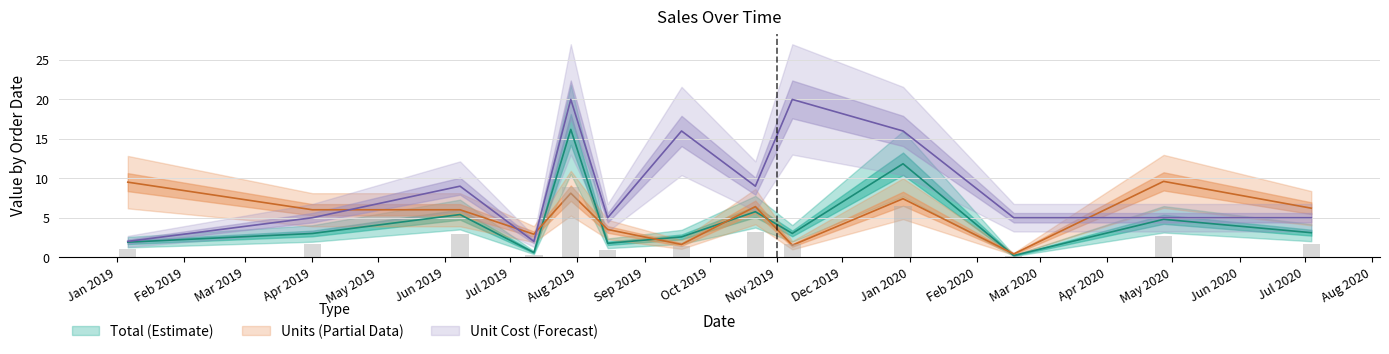

What is the label of the 12th bar from the right?

Apr 2019